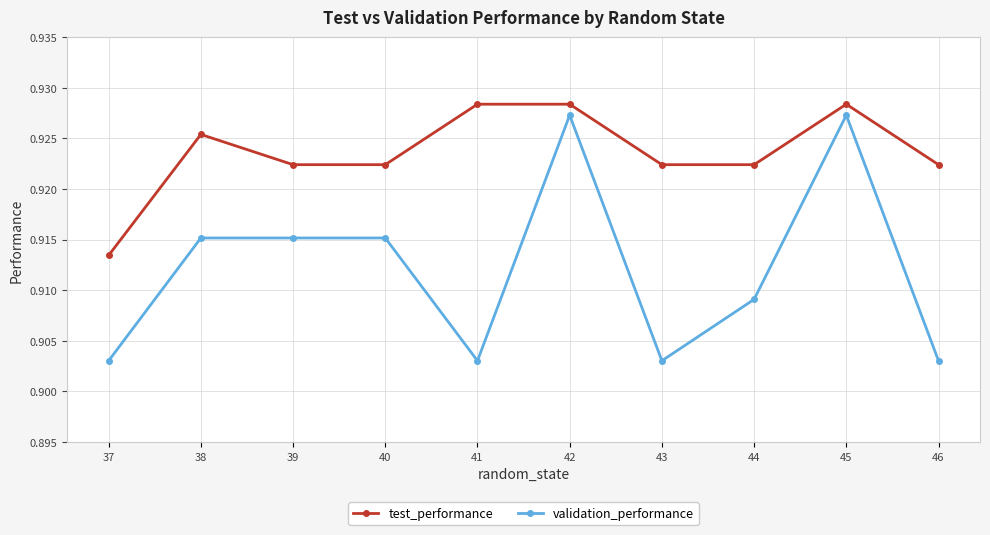

Rank the series at 46 from highest to lowest value.

test_performance, validation_performance